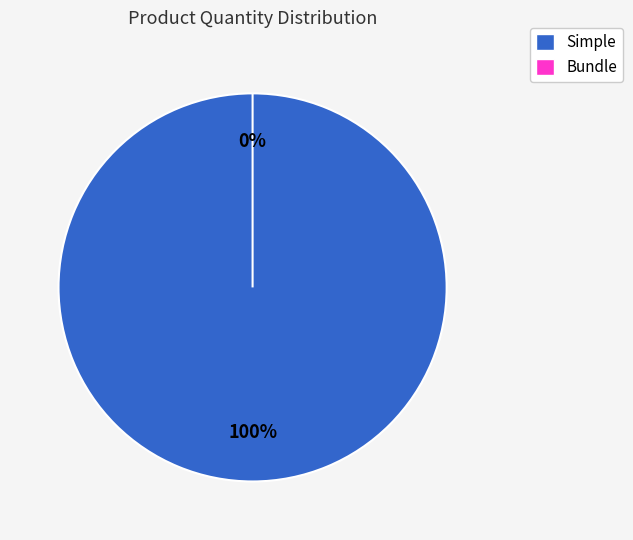

Does Simple represent more than half of the total?

Yes